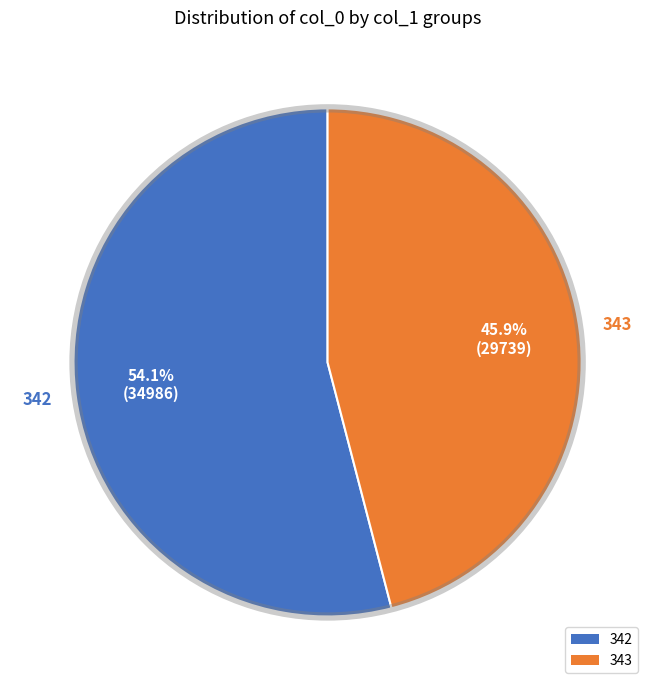

Is there a majority slice in this chart?

Yes